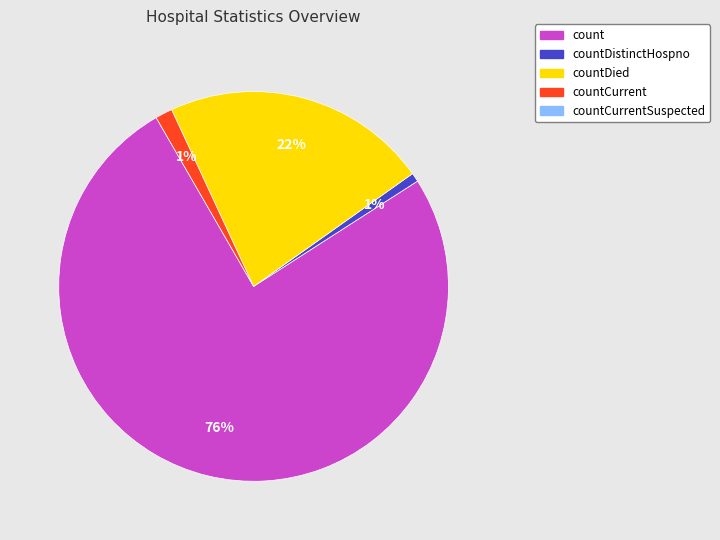

Is there a majority slice in this chart?

Yes